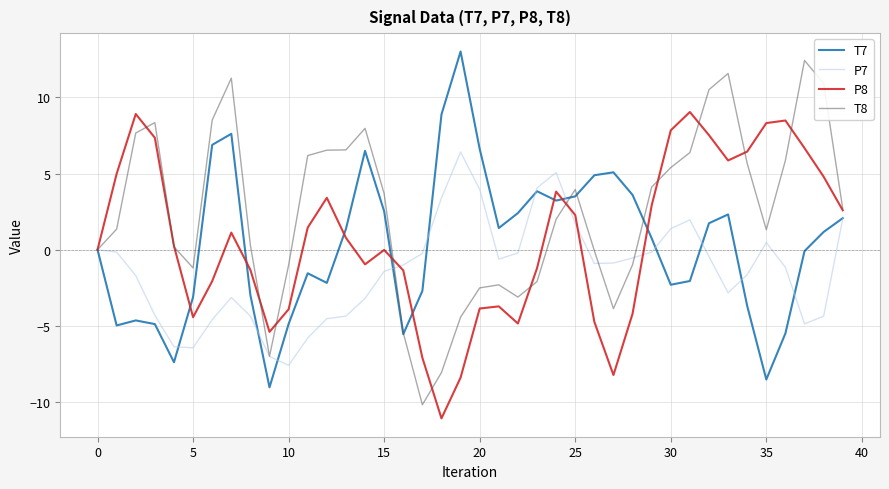

How many lines are shown in the chart?

4